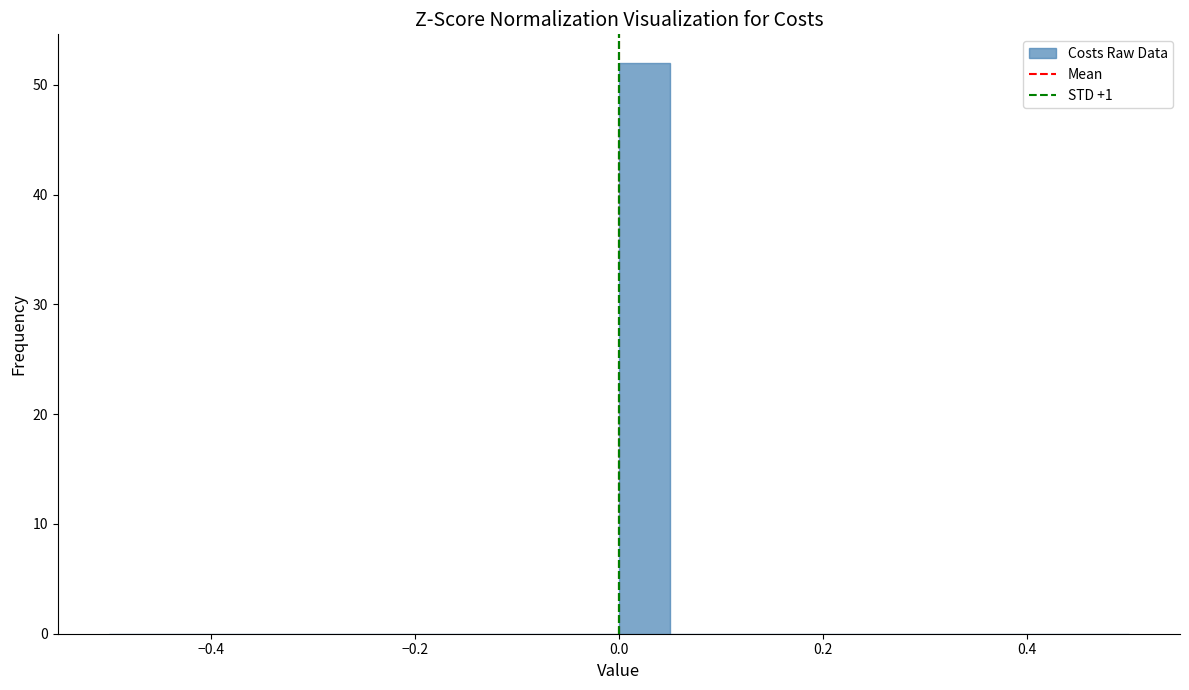

Read against the x-axis, roughly where is the centre of the tallest bar?

0.02